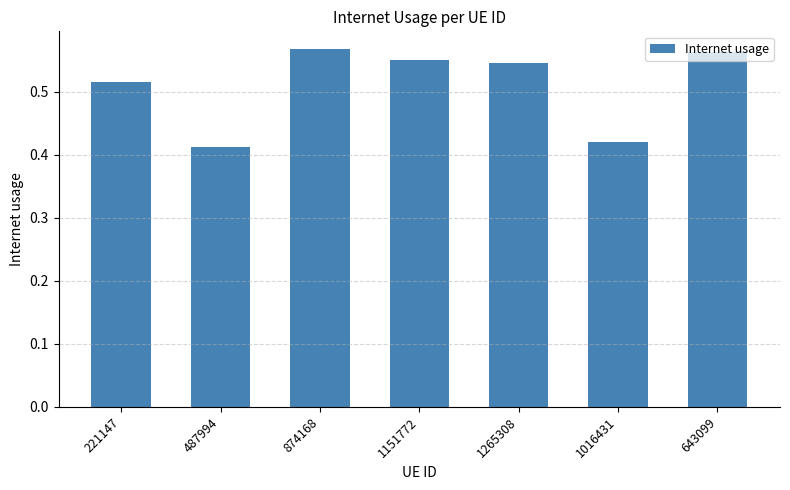

Count the values in the range 0 to 1.

7